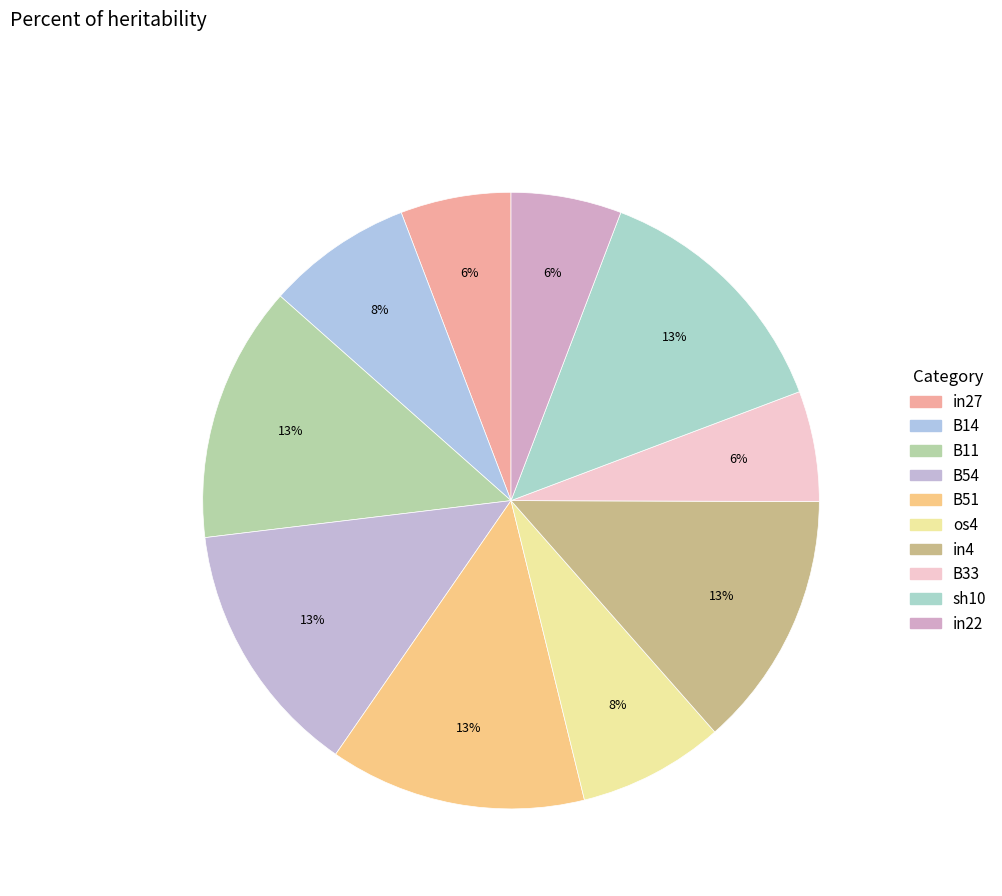

Is B51 the majority of the pie?

No